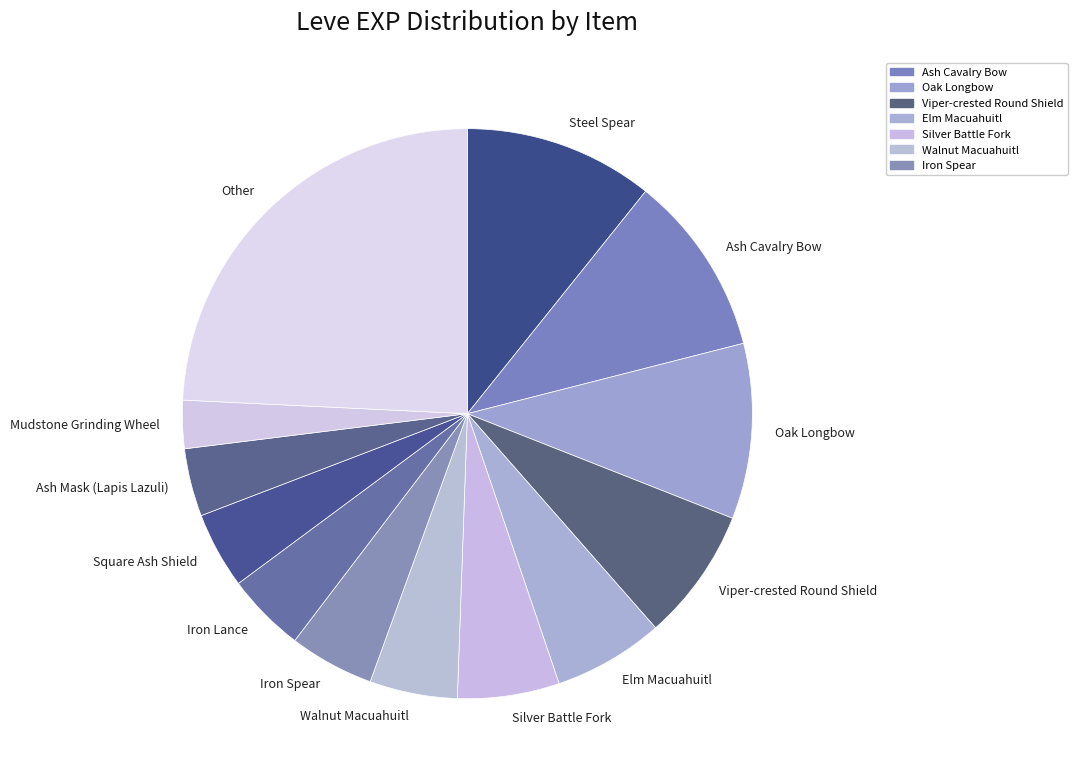

What is the ratio of the value at Viper-crested Round Shield to the value at Mudstone Grinding Wheel?

2.8